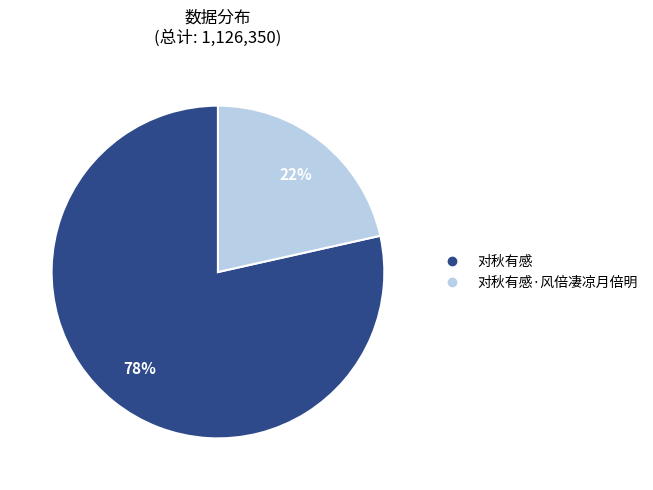

To the nearest percent, what is the average slice percentage?

50%